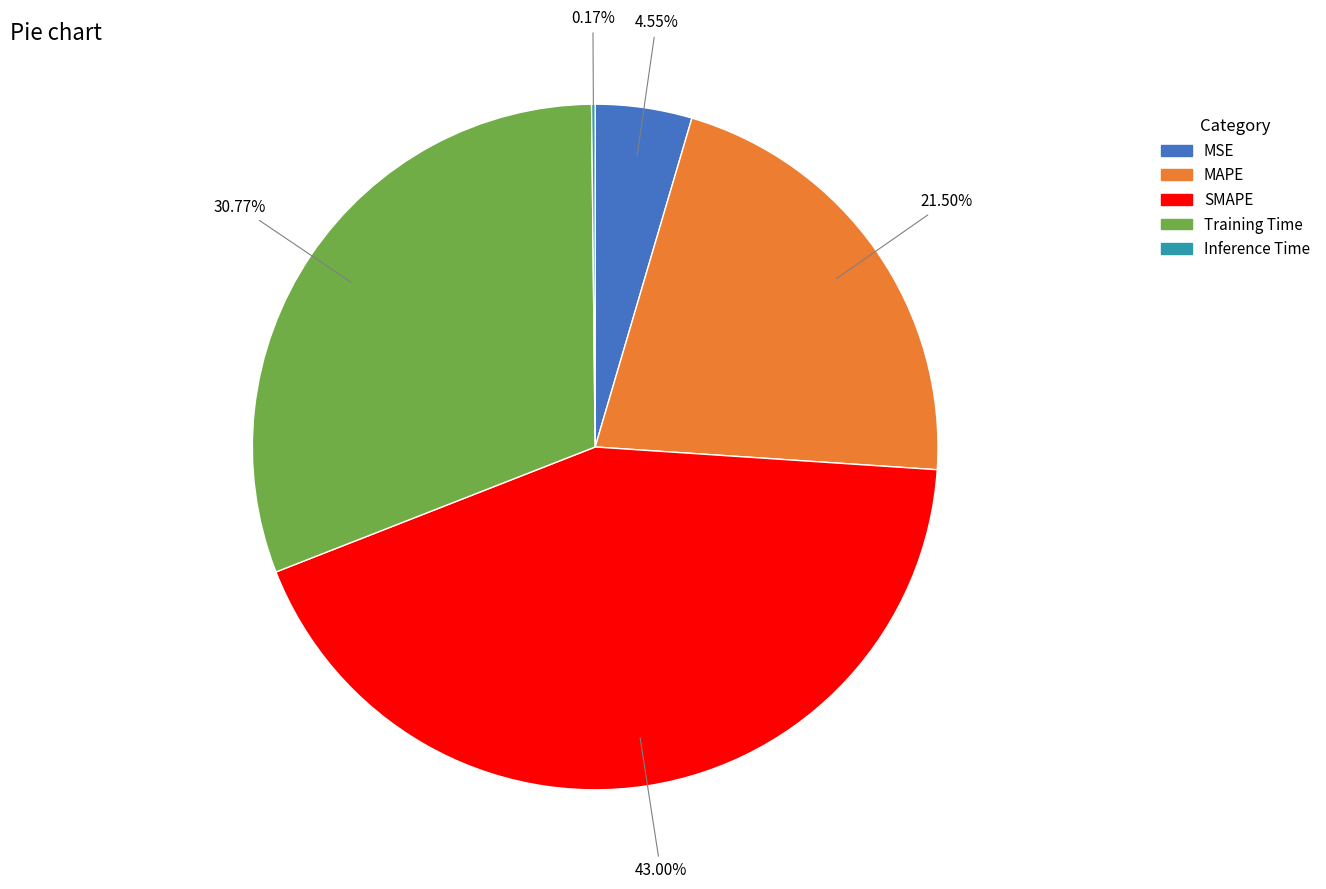

Does any single category account for the majority?

No